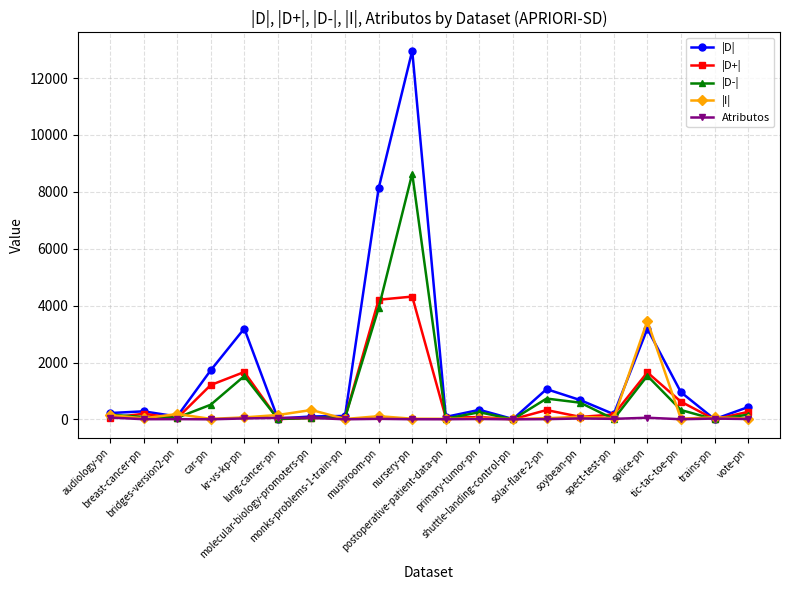

What is the sum of all |D+| values?

15142